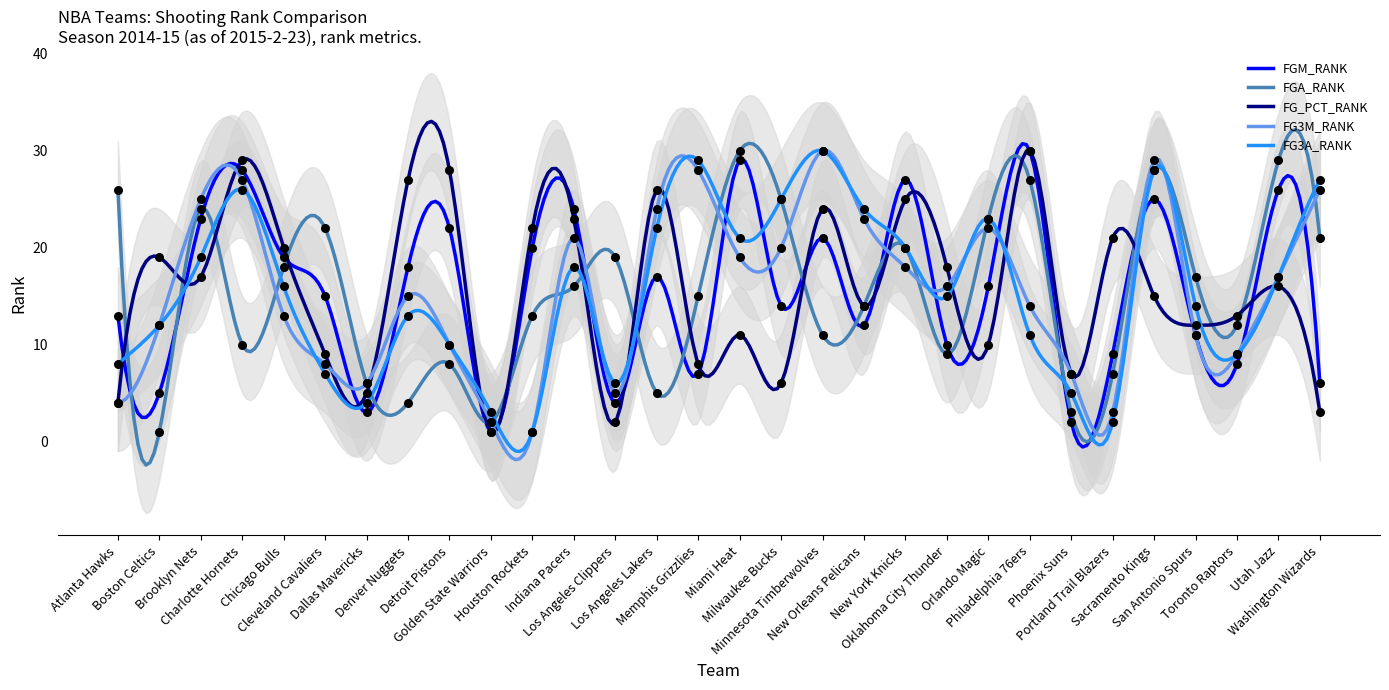

At how many categories does at least one series exceed 6?

28